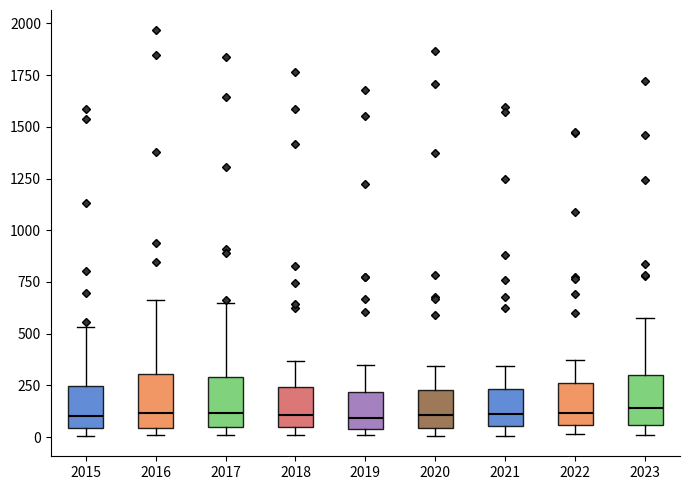

Reading left to right, read every box against the y-axis: the position of its median line, the range the box covers, and the ends of its whiskers. The values are not printed on the chart, so give them approximately, as read against the axis.

2015: median 100, box 50 to 250, whiskers 0 to 550
2016: median 100, box 50 to 300, whiskers 0 to 650
2017: median 100, box 50 to 300, whiskers 0 to 650
2018: median 100, box 50 to 250, whiskers 0 to 350
2019: median 100, box 50 to 200, whiskers 0 to 350
2020: median 100, box 50 to 250, whiskers 0 to 350
2021: median 100, box 50 to 250, whiskers 0 to 350
2022: median 100, box 50 to 250, whiskers 0 to 350
2023: median 150, box 50 to 300, whiskers 0 to 600